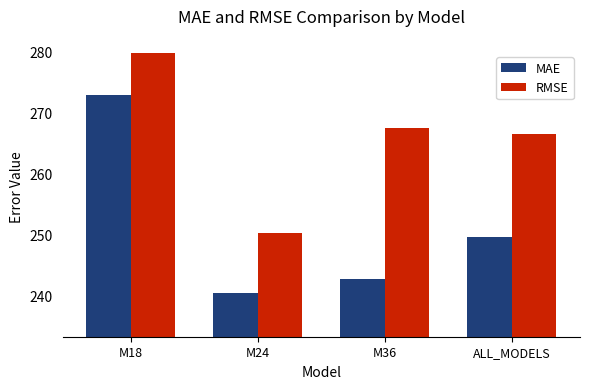

Is the value of MAE at M24 greater than the value of RMSE at M18?

No